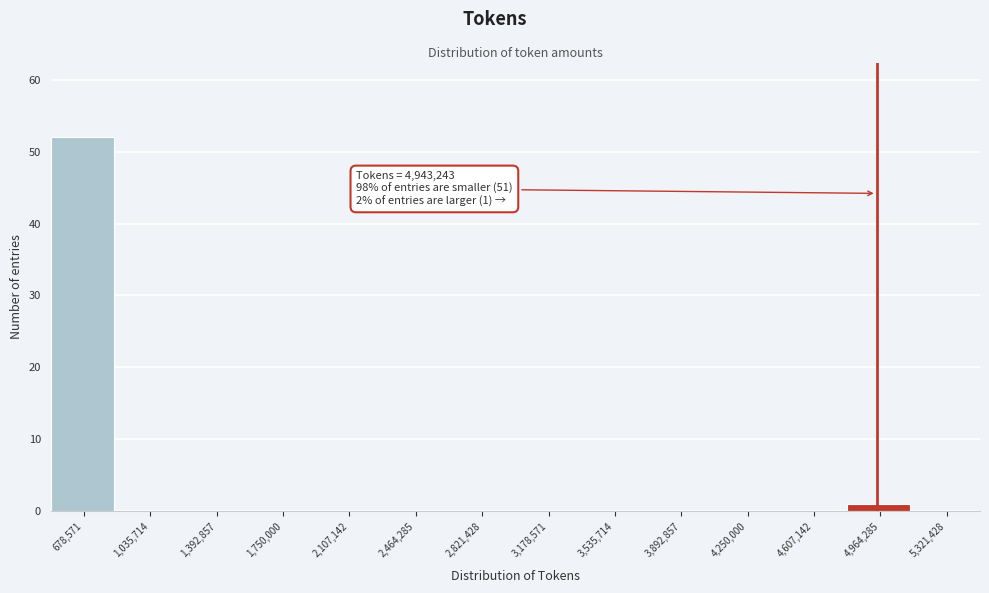

Over which range of the x-axis is the bar tallest?

500000 to 850000